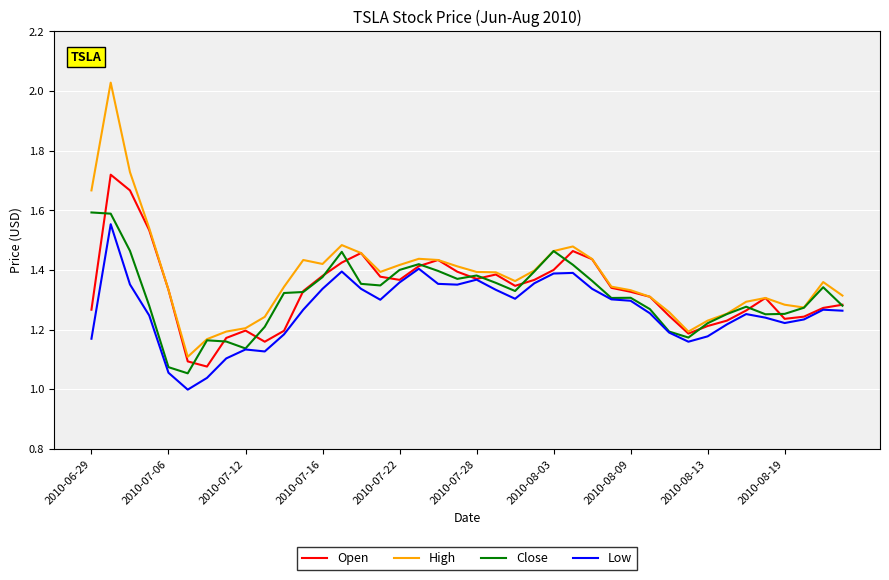

Which series has the widest spread of values?

High